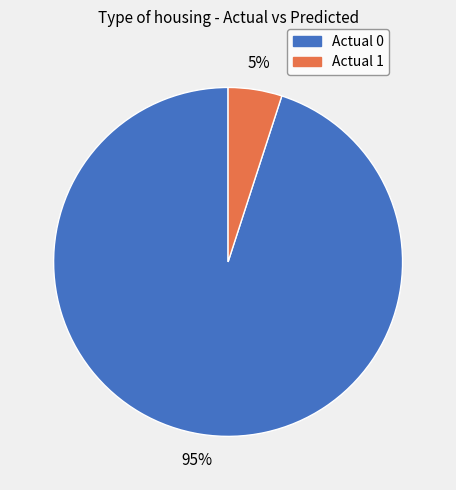

Which category has the smallest portion of the pie?

Actual 1